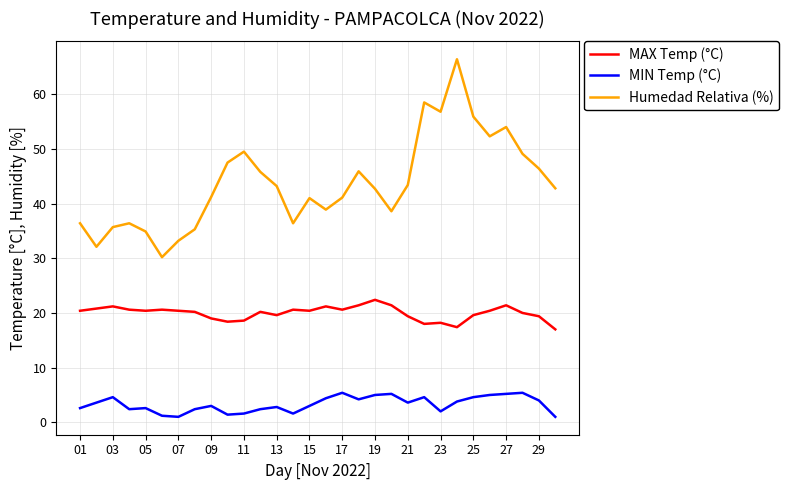

List the series in order of their overall mean, lowest first.

MIN Temp (°C), MAX Temp (°C), Humedad Relativa (%)